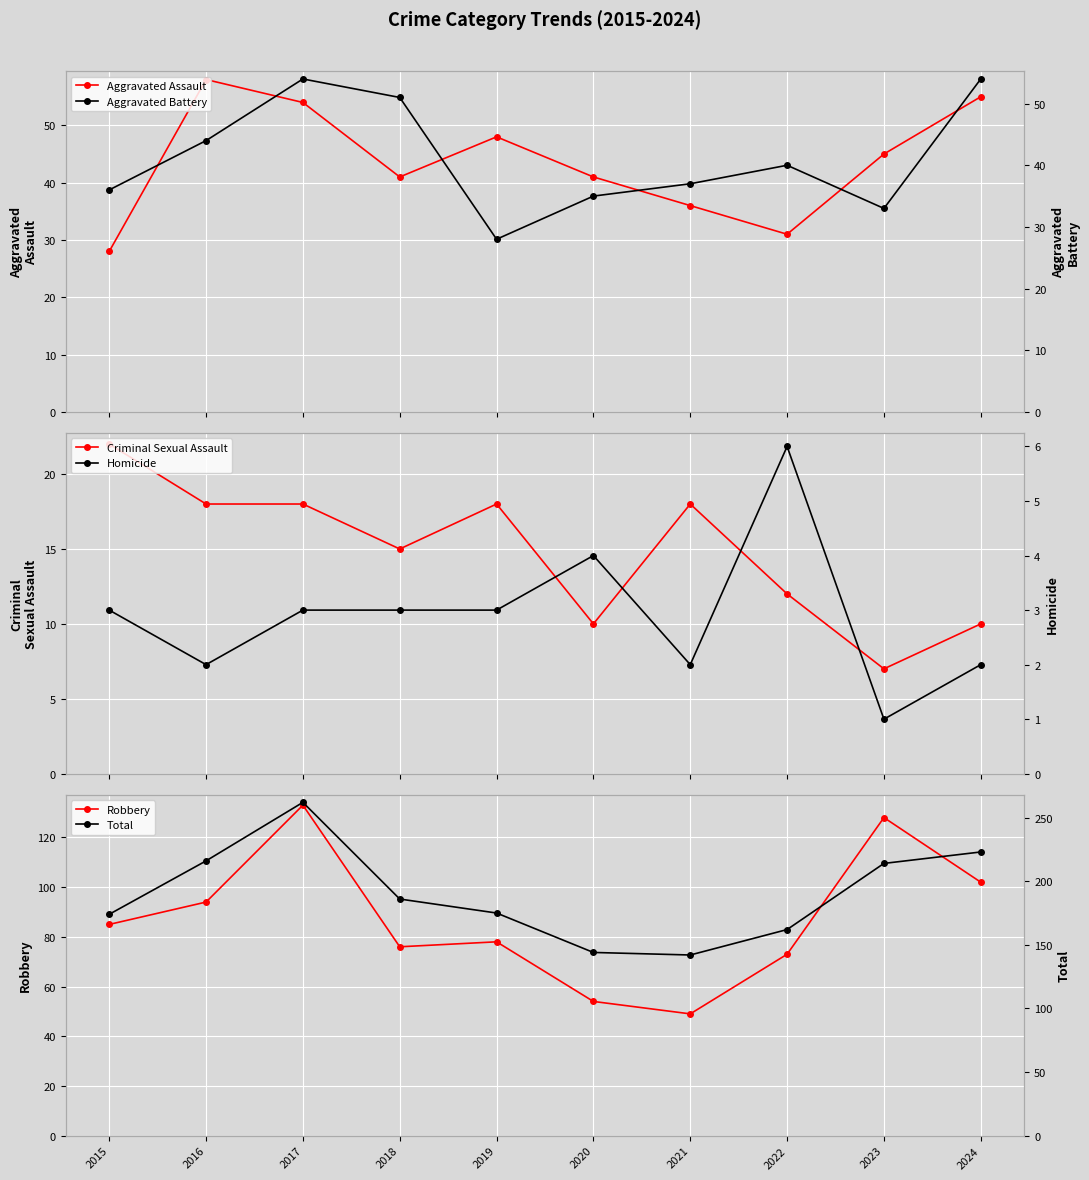

Where is Aggravated Assault nearest to the value 43?

2018